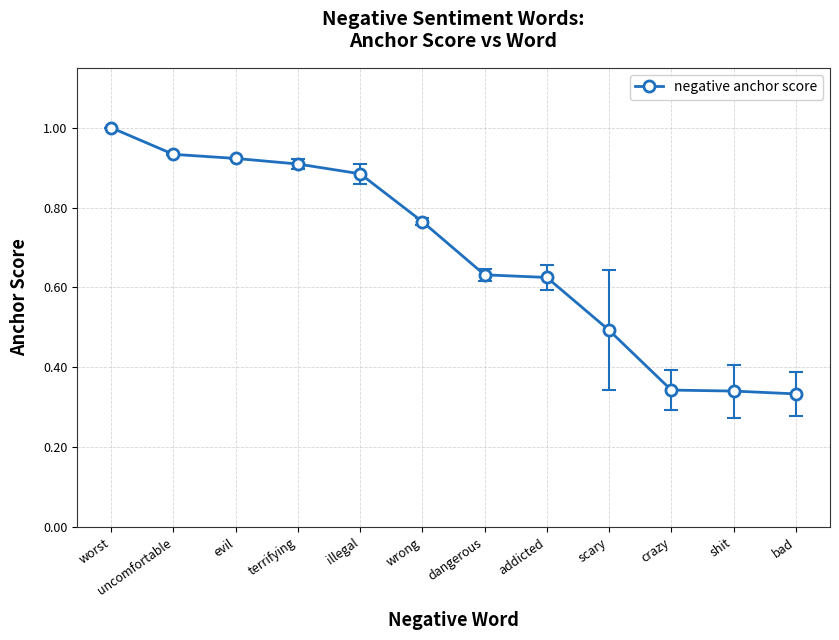

The value at uncomfortable is 1.7. True or false?

False